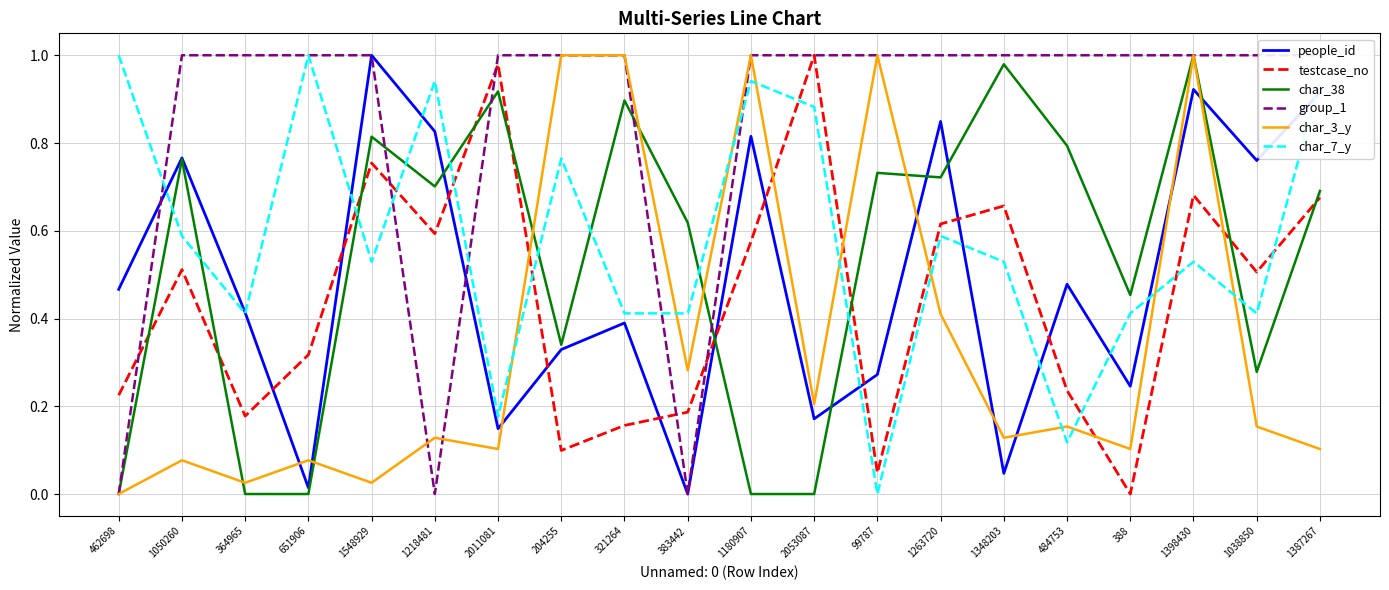

Which series has the largest total across all categories?

group_1